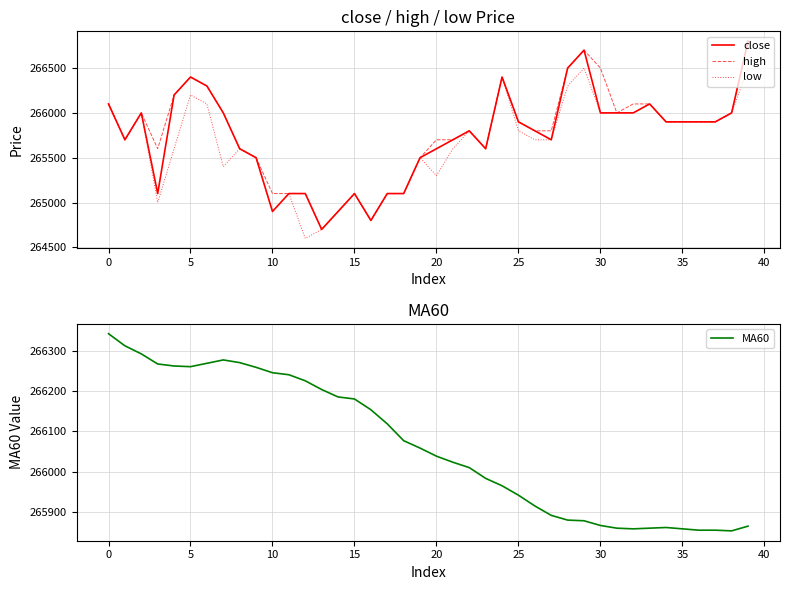

Is this an area chart (filled region under the line)?

No